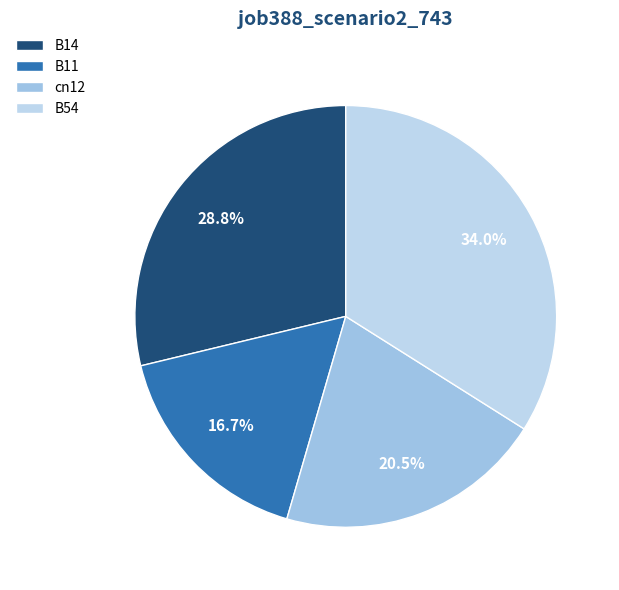

Is there any slice that represents more than half of the pie?

No